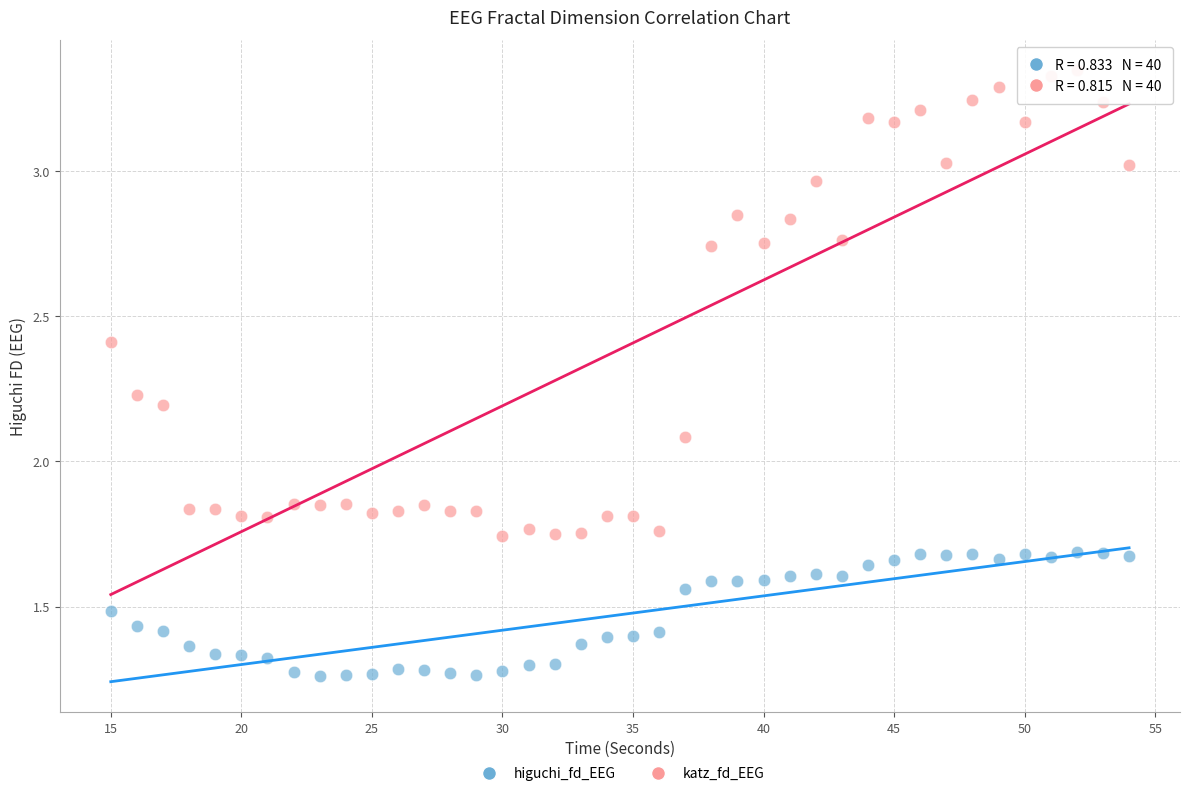

What are all the series names shown in the legend?

higuchi_fd_EEG, katz_fd_EEG